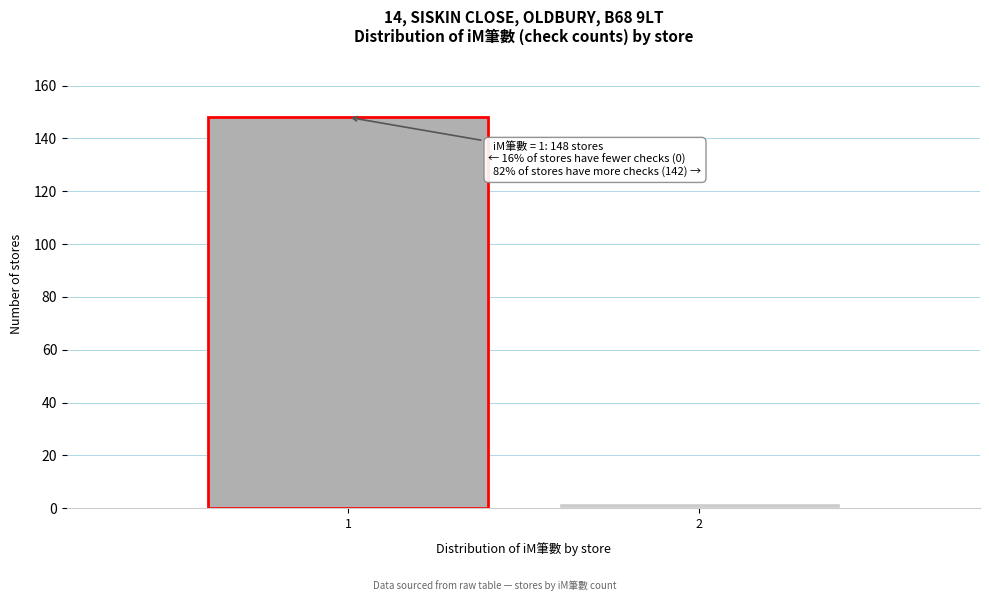

Reading left to right, list all the values displayed in this chart.

148	2